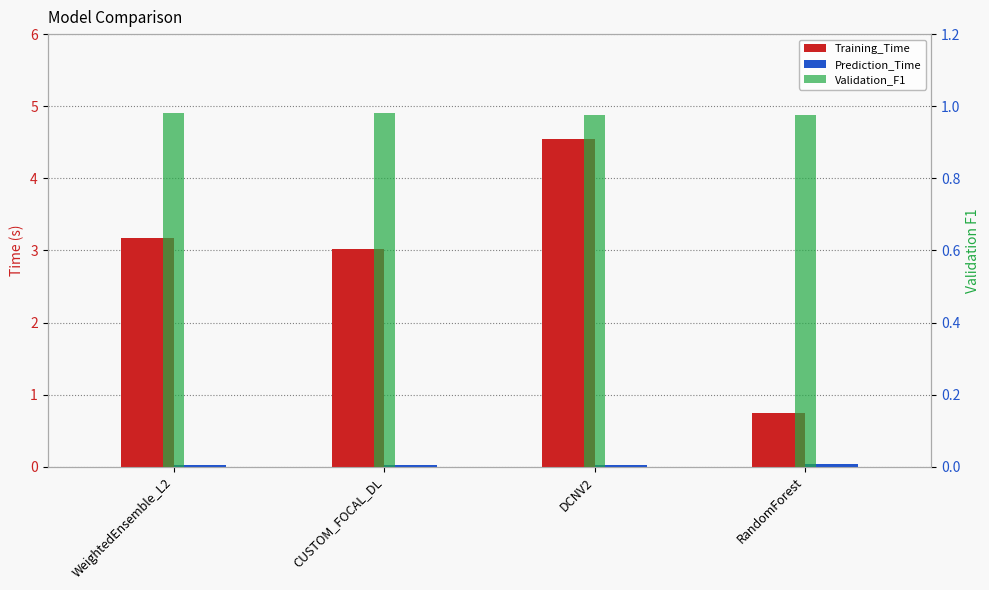

What is the sum of the Validation_F1 values at CUSTOM_FOCAL_DL and WeightedEnsemble_L2?

2.0